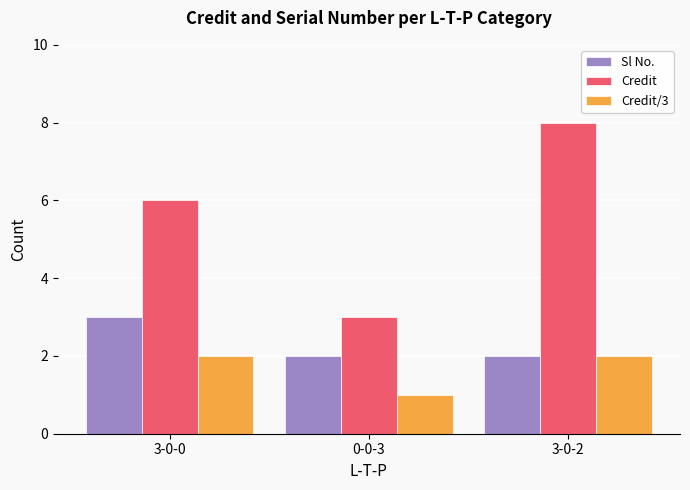

List the labels in order of Credit value, smallest first.

0-0-3, 3-0-0, 3-0-2